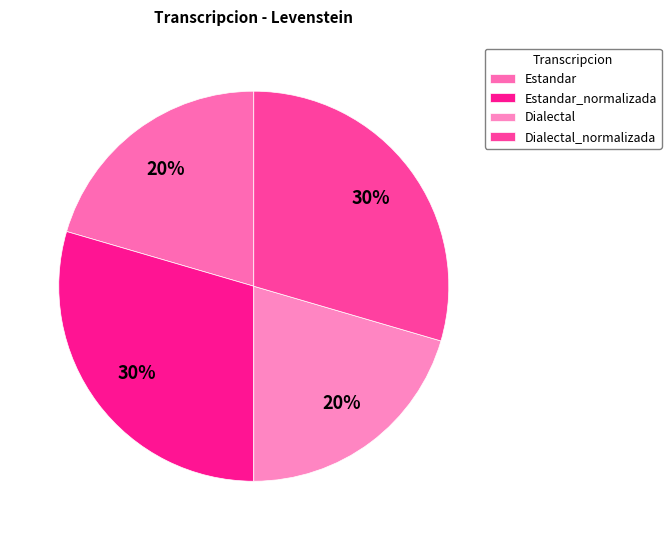

To the nearest percent, what is the difference between the Estandar and Dialectal_normalizada slice percentages?

9%